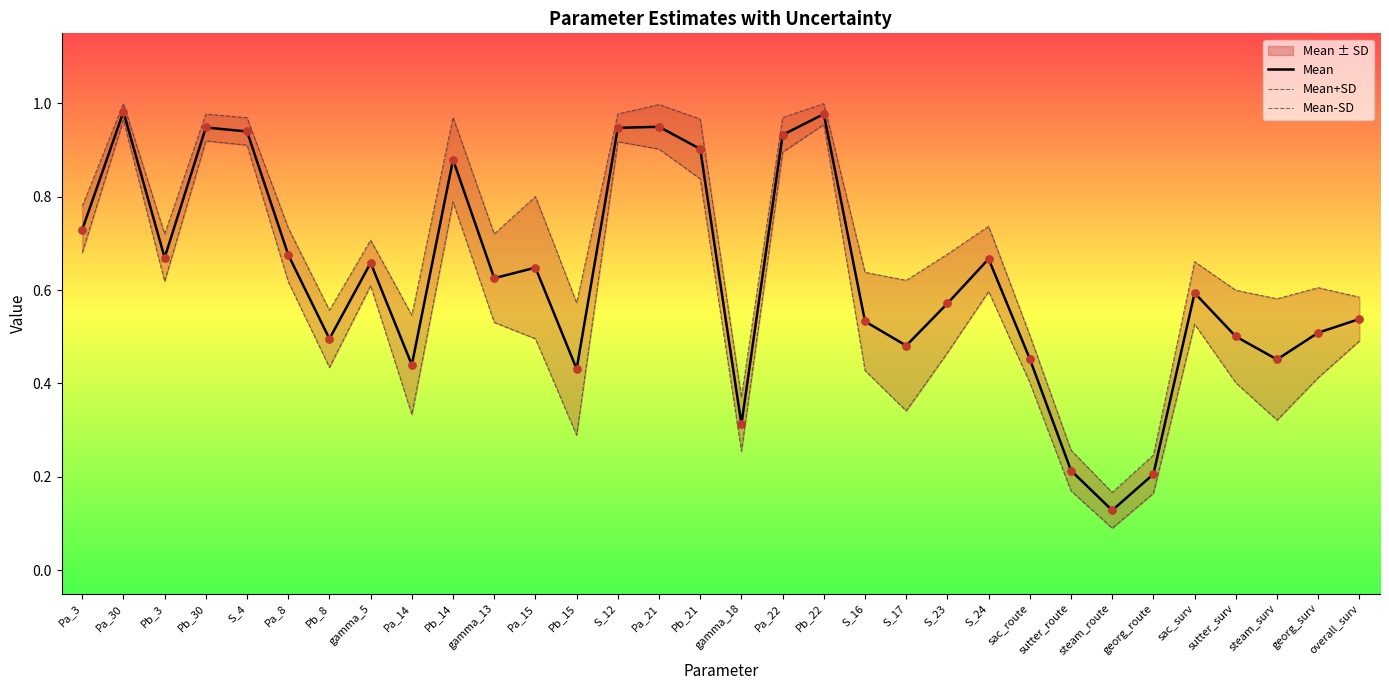

Which series reaches the maximum Y coordinate?

Mean+SD